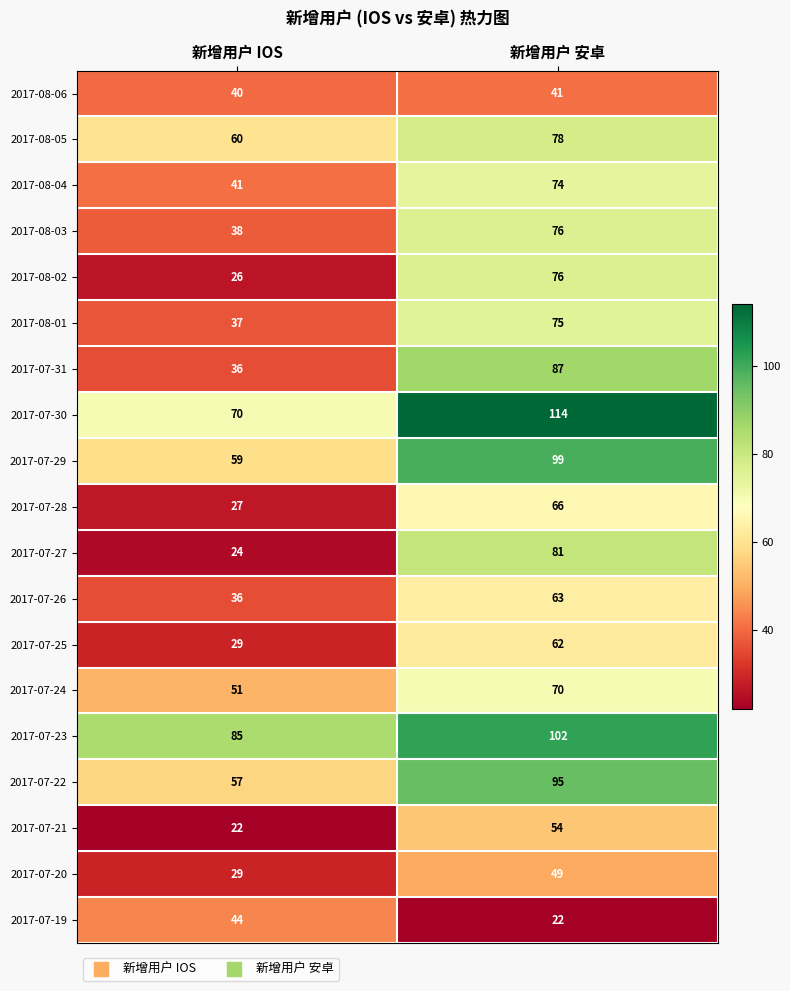

What is the lowest value of the 2017-07-27 series?

24